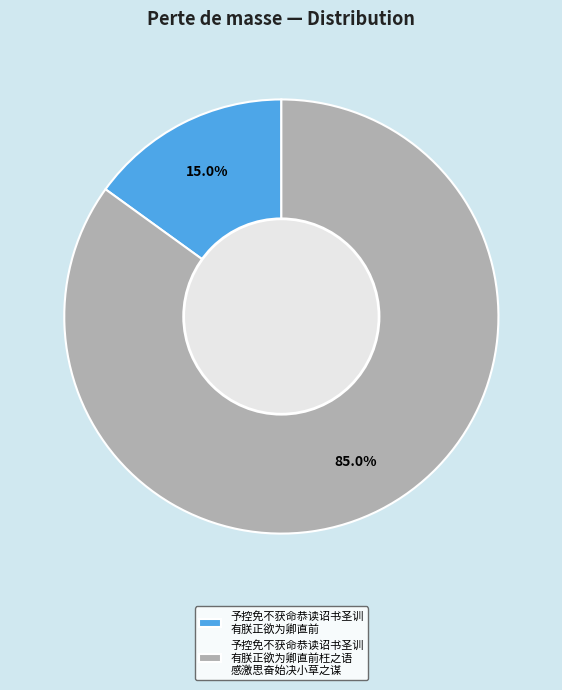

Which category has the smallest portion of the pie?

予控免不获命恭读诏书圣训 有朕正欲为卿直前